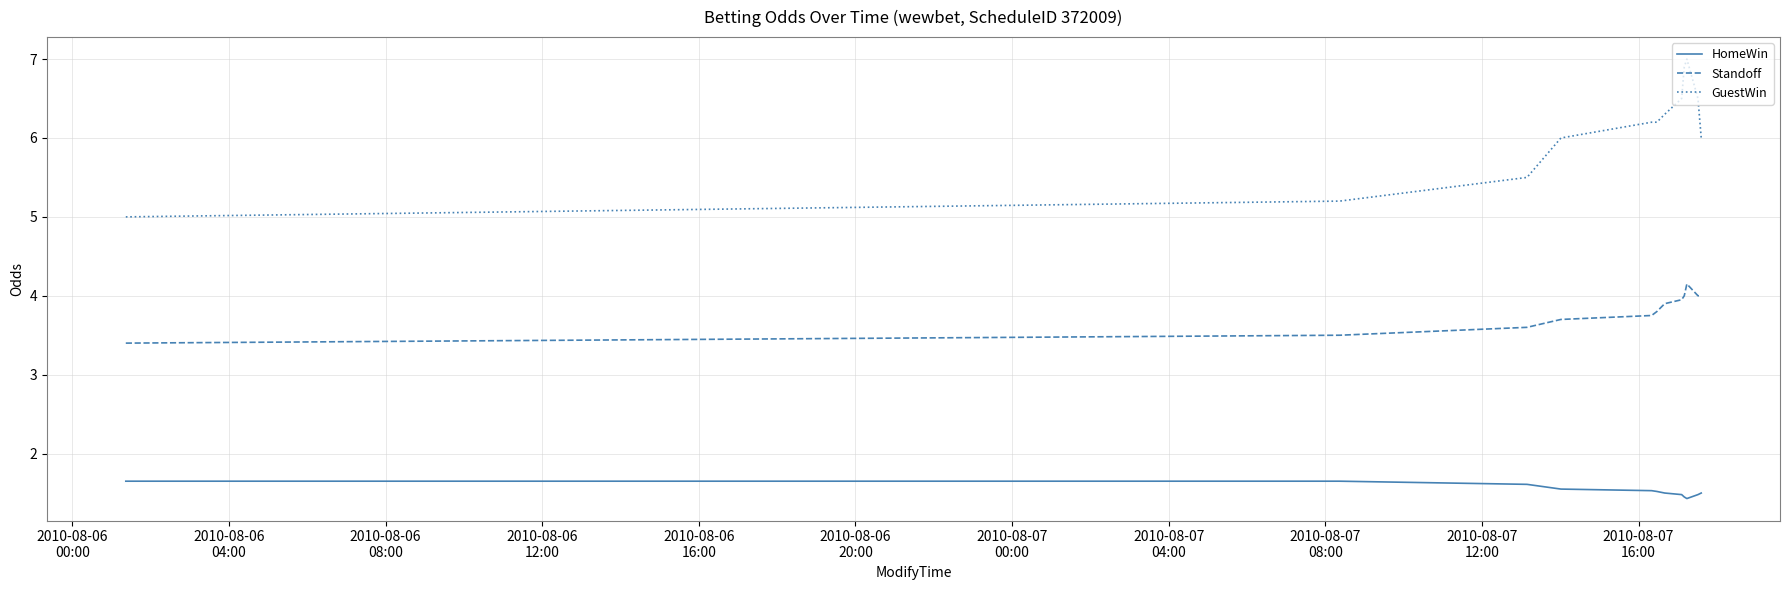

Which series has the largest total across all categories?

GuestWin